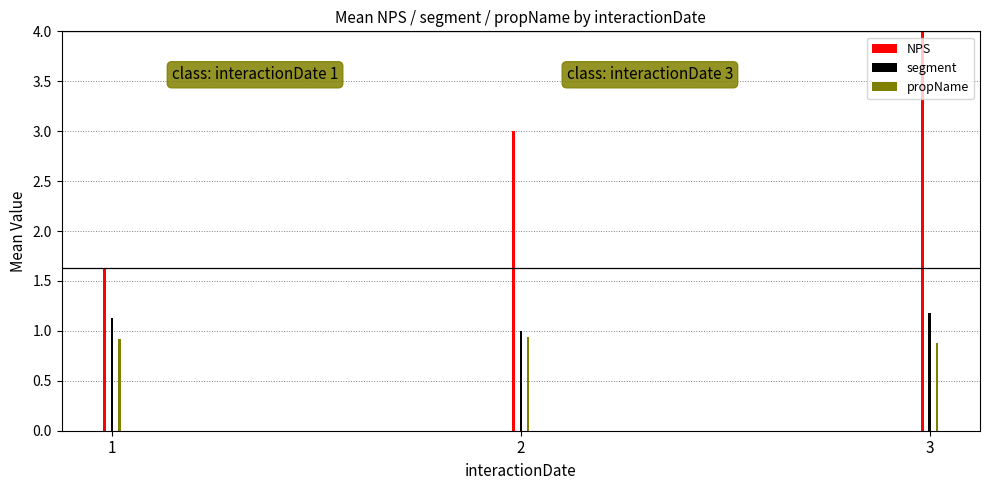

Which has a higher value, 2 or 1?

2